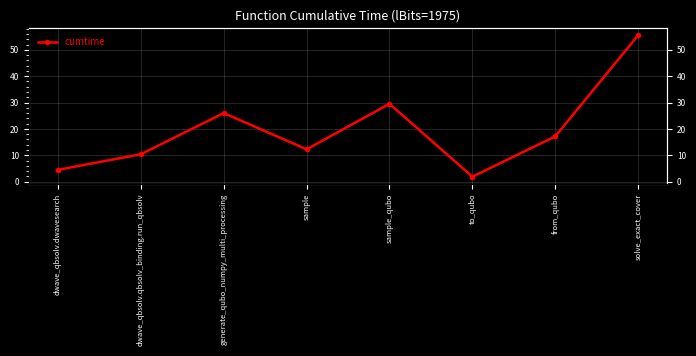

What is the difference between the values at sample_qubo and to_qubo?

27.7